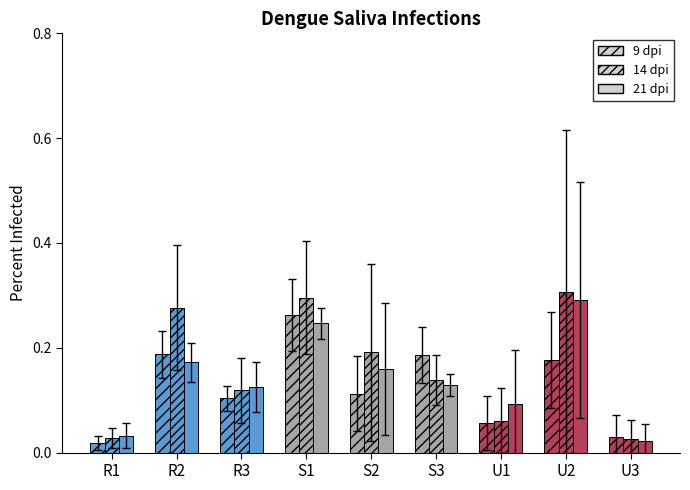

How many data points does each series have?

9